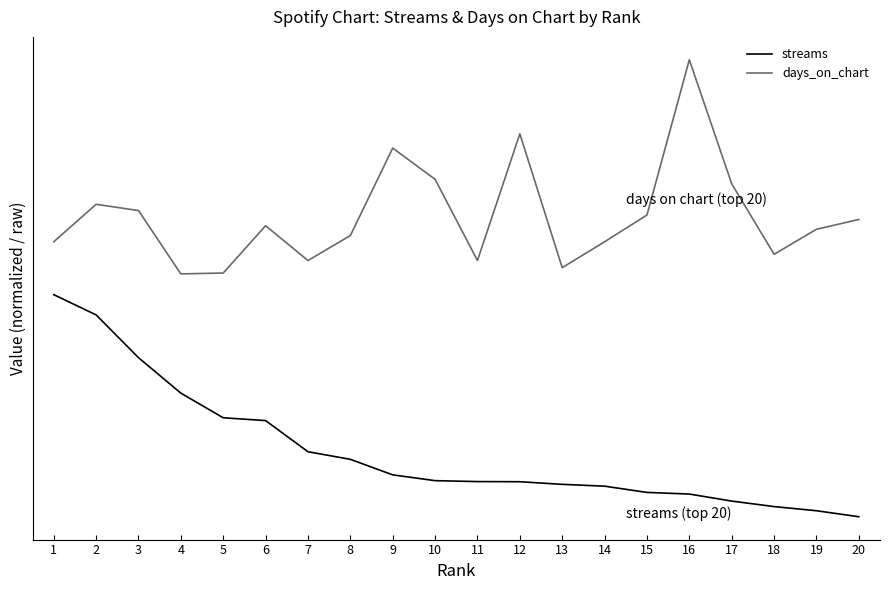

True or false: streams has a value of 1374969.9 at 16.

False